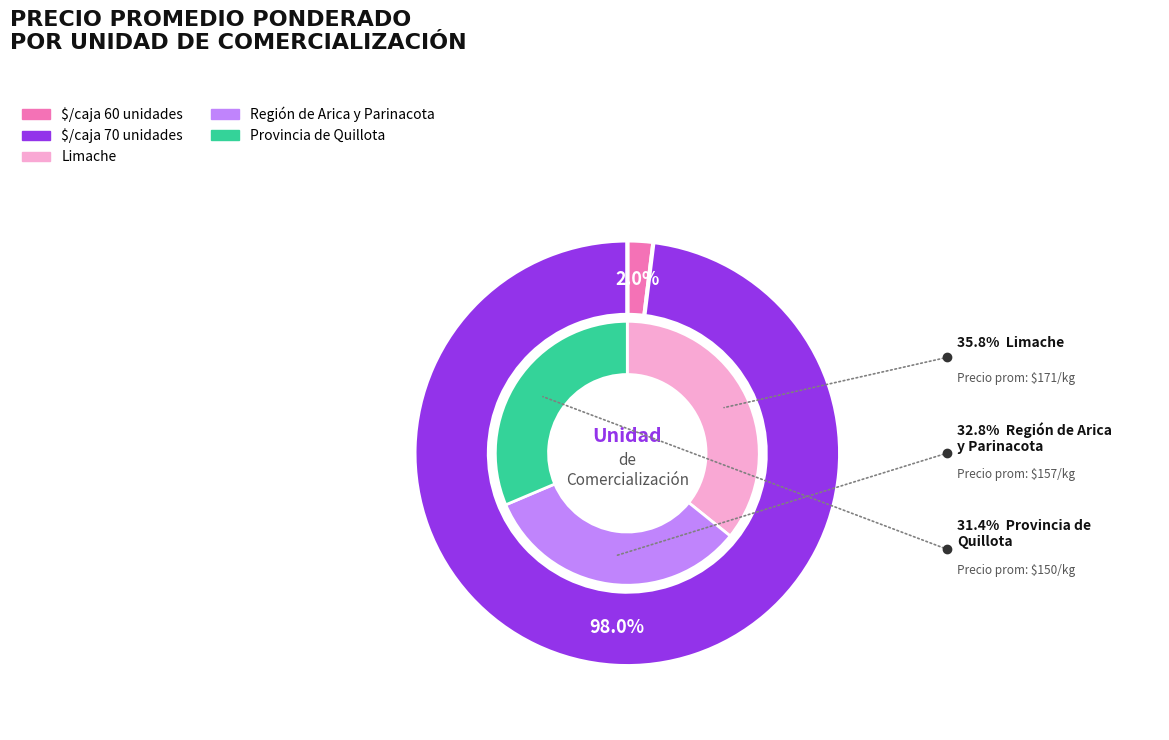

Do $/caja 70 unidades and $/caja 70 unidades together represent more than half of the pie?

No